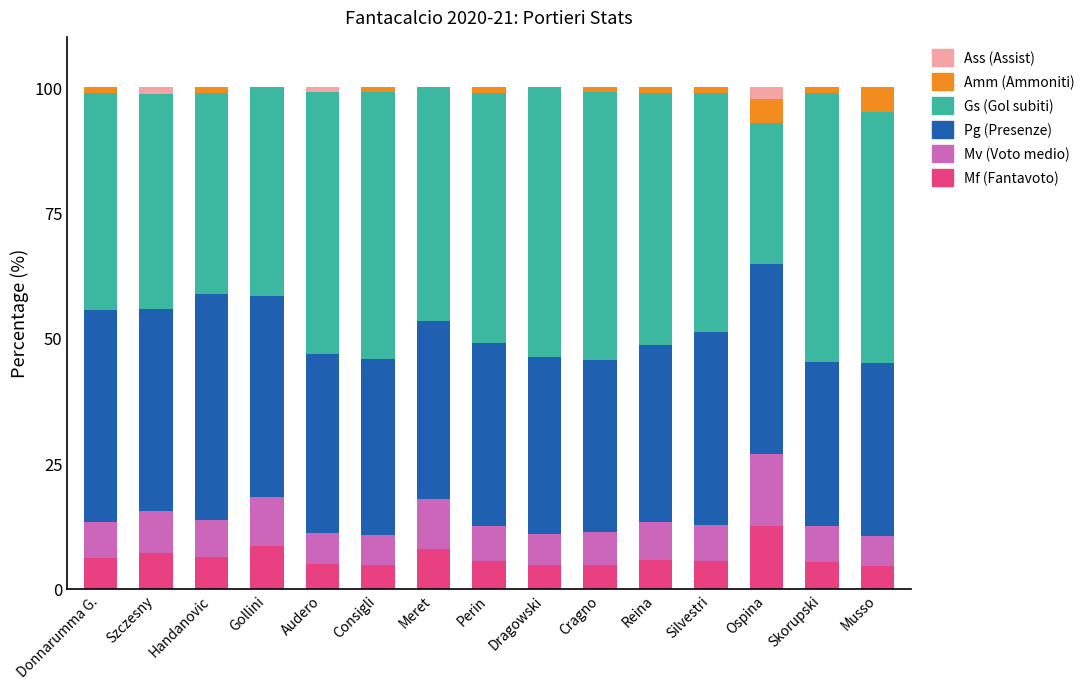

What is the total value across all series at Gollini?

100.0